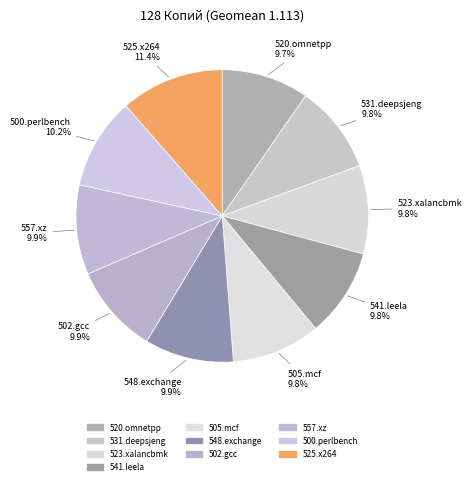

Count the number of slices in the pie.

10